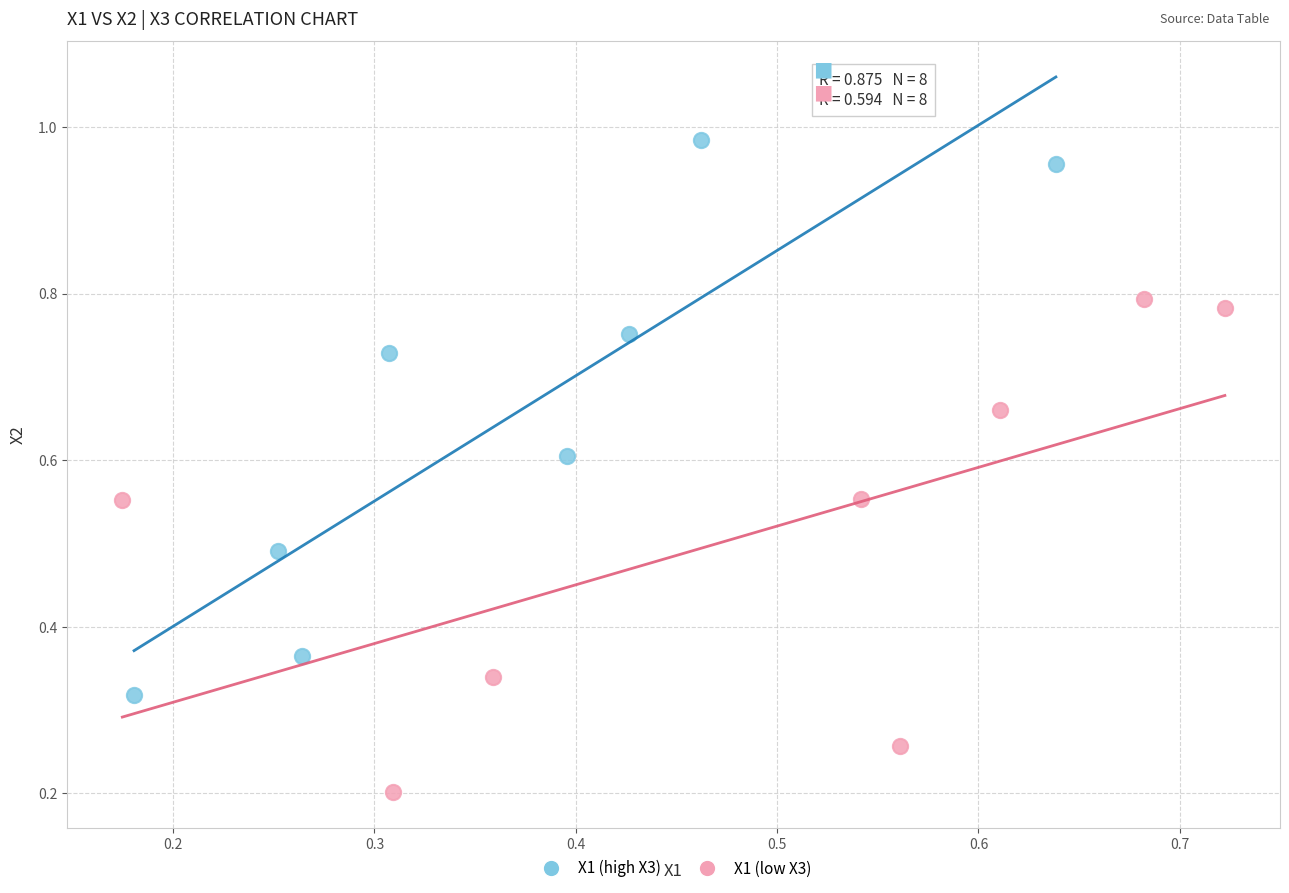

Which series contains the highest Y value?

X1 (high X3)